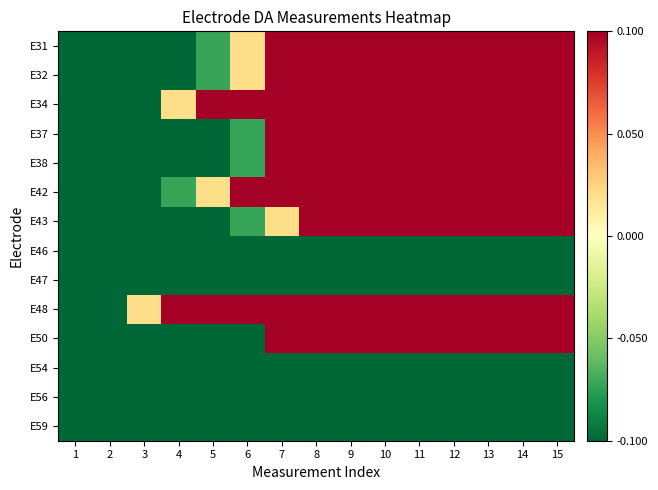

Reading left to right, list all the values displayed in this chart.

E31: 1=-0.9	2=-0.6	3=-0.4	4=-0.3	5=-0.1	6=0.0	7=0.1	8=0.5	9=0.9	10=1.0	11=1.1	12=1.5	13=1.6	14=1.7	15=1.8
E32: 1=-0.9	2=-0.6	3=-0.4	4=-0.3	5=-0.1	6=0.0	7=0.1	8=0.5	9=0.9	10=1.0	11=1.1	12=1.5	13=1.6	14=1.7	15=1.8
E34: 1=-0.8	2=-0.6	3=-0.4	4=0.0	5=0.1	6=0.2	7=0.4	8=0.7	9=0.9	10=1.0	11=1.1	12=1.1	13=1.4	14=1.6	15=1.8
E37: 1=-0.8	2=-0.6	3=-0.4	4=-0.4	5=-0.3	6=-0.1	7=0.1	8=0.4	9=0.9	10=1.1	11=1.3	12=1.4	13=1.5	14=1.6	15=1.7
E38: 1=-0.8	2=-0.6	3=-0.4	4=-0.4	5=-0.3	6=-0.1	7=0.1	8=0.4	9=0.9	10=1.1	11=1.3	12=1.4	13=1.5	14=1.6	15=1.7
E42: 1=-0.8	2=-0.6	3=-0.5	4=-0.1	5=0.0	6=0.1	7=0.2	8=0.3	9=0.4	10=0.6	11=0.7	12=1.1	13=1.2	14=1.3	15=1.4
E43: 1=-0.9	2=-0.8	3=-0.7	4=-0.4	5=-0.3	6=-0.1	7=0.0	8=0.1	9=0.6	10=0.8	11=0.9	12=0.9	13=1.3	14=1.4	15=1.7
E46: 1=-1.0	2=-1.0	3=-0.9	4=-0.9	5=-0.9	6=-0.9	7=-0.9	8=-0.9	9=-0.8	10=-0.8	11=-0.8	12=-0.8	13=-0.8	14=-0.8	15=-0.7
E47: 1=-1.0	2=-1.0	3=-0.9	4=-0.9	5=-0.9	6=-0.9	7=-0.9	8=-0.9	9=-0.8	10=-0.8	11=-0.8	12=-0.8	13=-0.8	14=-0.8	15=-0.7
E48: 1=-0.4	2=-0.3	3=0.0	4=0.1	5=0.4	6=0.5	7=0.6	8=0.7	9=0.8	10=0.9	11=0.9	12=1.1	13=1.3	14=1.5	15=1.6
E50: 1=-0.9	2=-0.8	3=-0.6	4=-0.4	5=-0.3	6=-0.2	7=0.2	8=0.3	9=0.5	10=0.7	11=0.9	12=0.9	13=1.0	14=1.2	15=1.4
E54: 1=-1.0	2=-0.9	3=-0.9	4=-0.9	5=-0.9	6=-0.9	7=-0.9	8=-0.8	9=-0.8	10=-0.8	11=-0.8	12=-0.8	13=-0.8	14=-0.7	15=-0.7
E56: 1=-1.0	2=-0.9	3=-0.9	4=-0.9	5=-0.9	6=-0.9	7=-0.9	8=-0.8	9=-0.8	10=-0.8	11=-0.8	12=-0.8	13=-0.8	14=-0.7	15=-0.7
E59: 1=-1.0	2=-1.0	3=-0.9	4=-0.9	5=-0.9	6=-0.9	7=-0.9	8=-0.8	9=-0.8	10=-0.8	11=-0.8	12=-0.7	13=-0.7	14=-0.7	15=-0.7